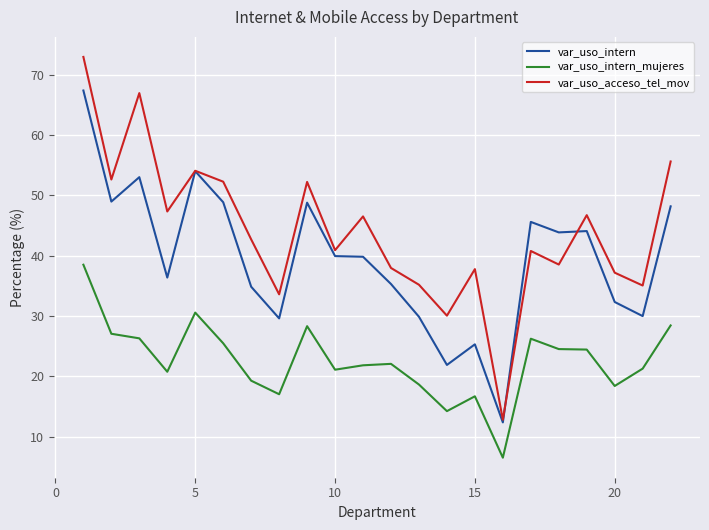

Rank the series by their maximum value, from highest to lowest.

var_uso_acceso_tel_mov, var_uso_intern, var_uso_intern_mujeres